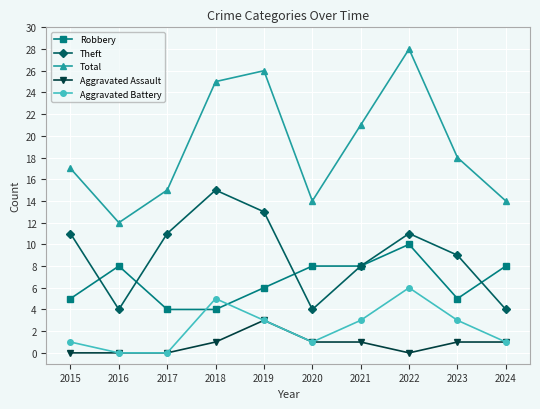

What is the difference between the maximum and minimum values in the Theft series?

11